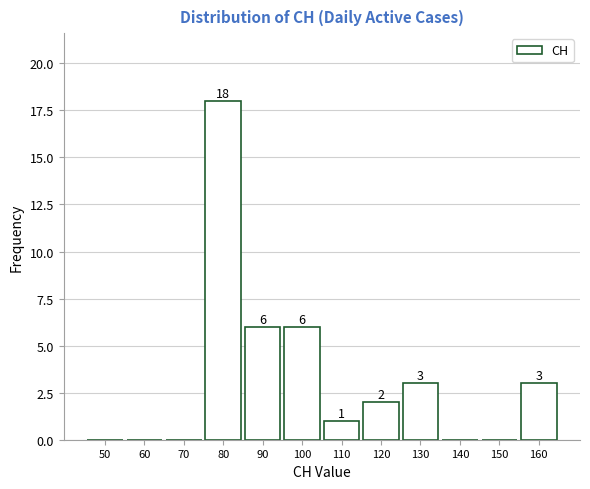

Reading left to right, list all the values displayed in this chart.

50=0	60=0	70=0	80=18	90=6	100=6	110=1	120=2	130=3	140=0	150=0	160=3